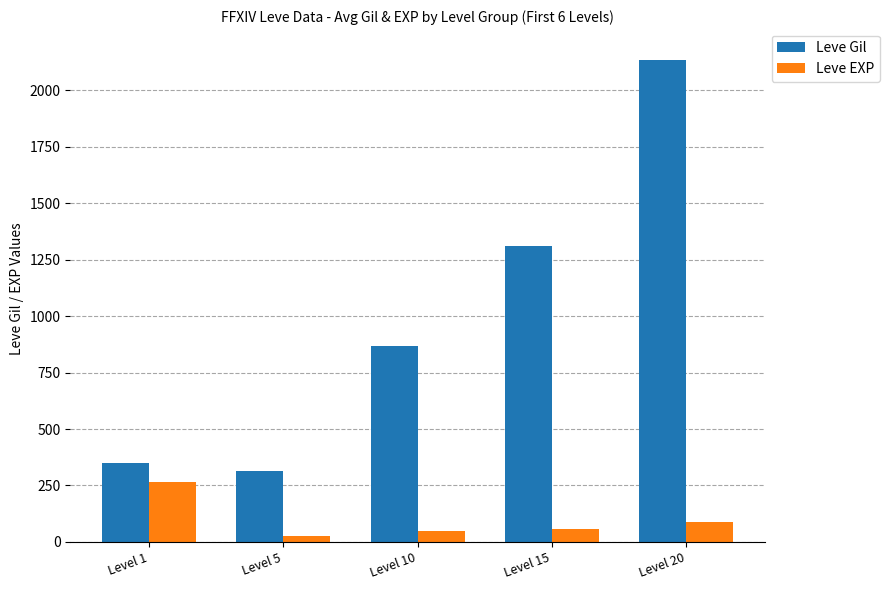

Where is Leve EXP nearest to the value 144?

Level 20